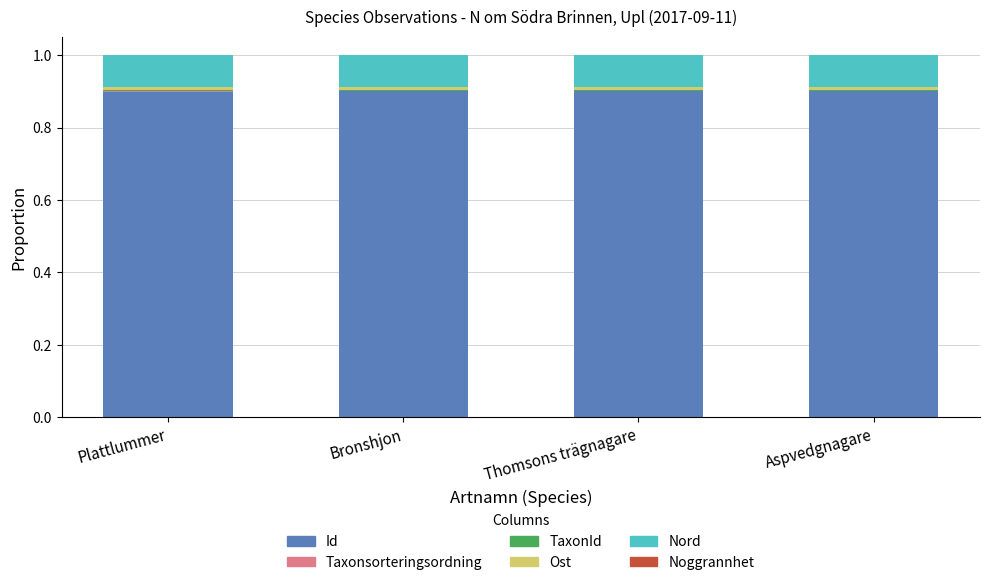

At how many categories does at least one series exceed 0?

4